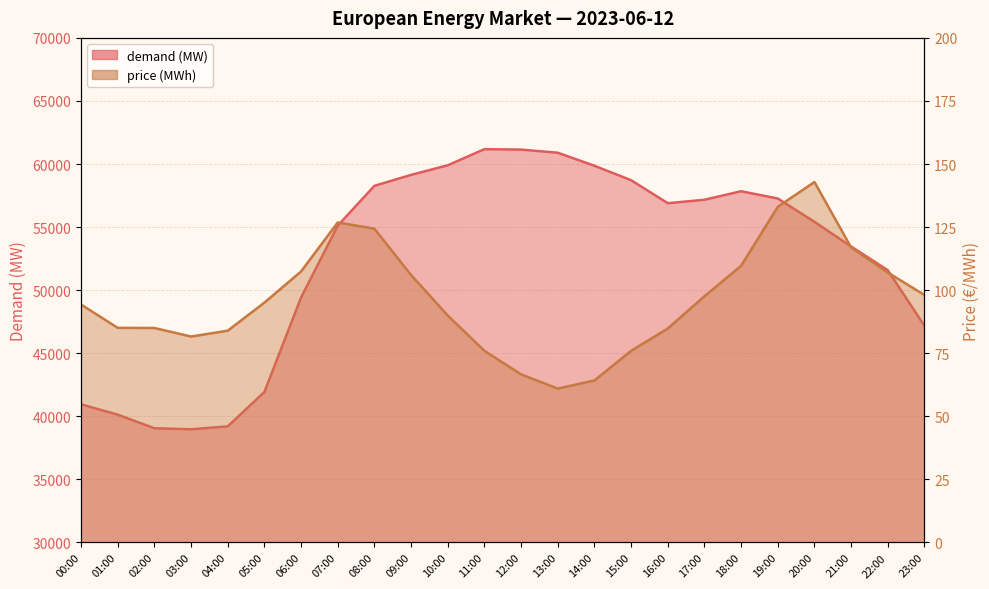

How many distinct data groups are displayed?

2